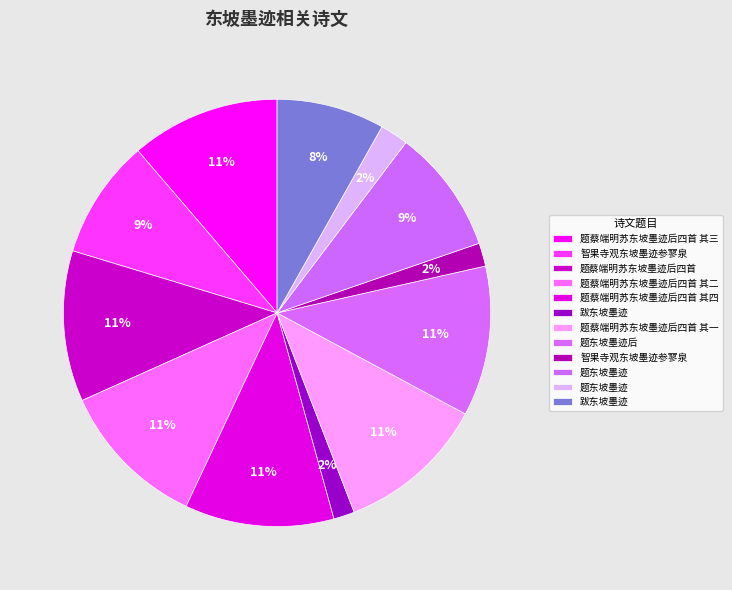

To the nearest percent, what is the average slice percentage?

8%